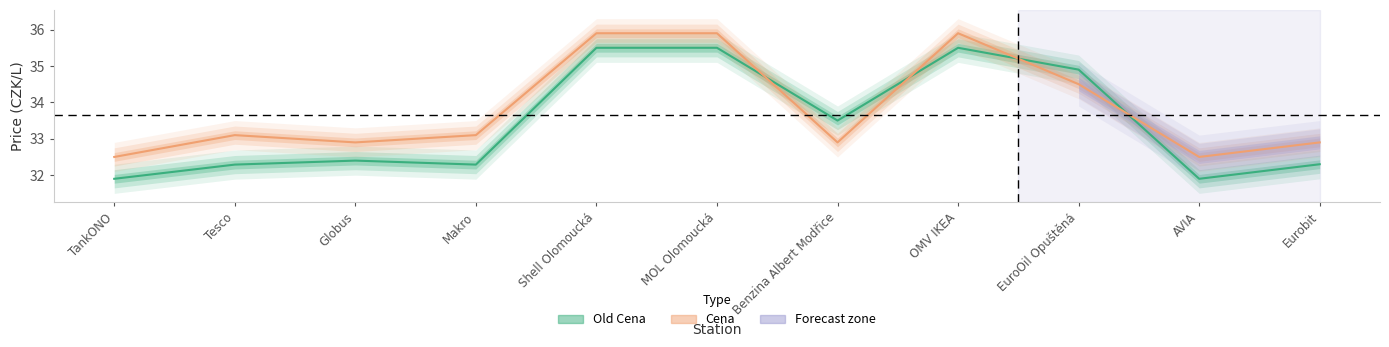

Reading left to right, extract all data points from this chart.

Old Cena: TankONO=31.9	Tesco=32.3	Globus=32.4	Makro=32.3	Shell Olomoucká=35.5	MOL Olomoucká=35.5	Benzina Albert Modřice=33.5	OMV IKEA=35.5	EuroOil Opuštěná=34.9	AVIA=31.9	Eurobit=32.3
Cena: TankONO=32.5	Tesco=33.1	Globus=32.9	Makro=33.1	Shell Olomoucká=35.9	MOL Olomoucká=35.9	Benzina Albert Modřice=32.9	OMV IKEA=35.9	EuroOil Opuštěná=34.5	AVIA=32.5	Eurobit=32.9